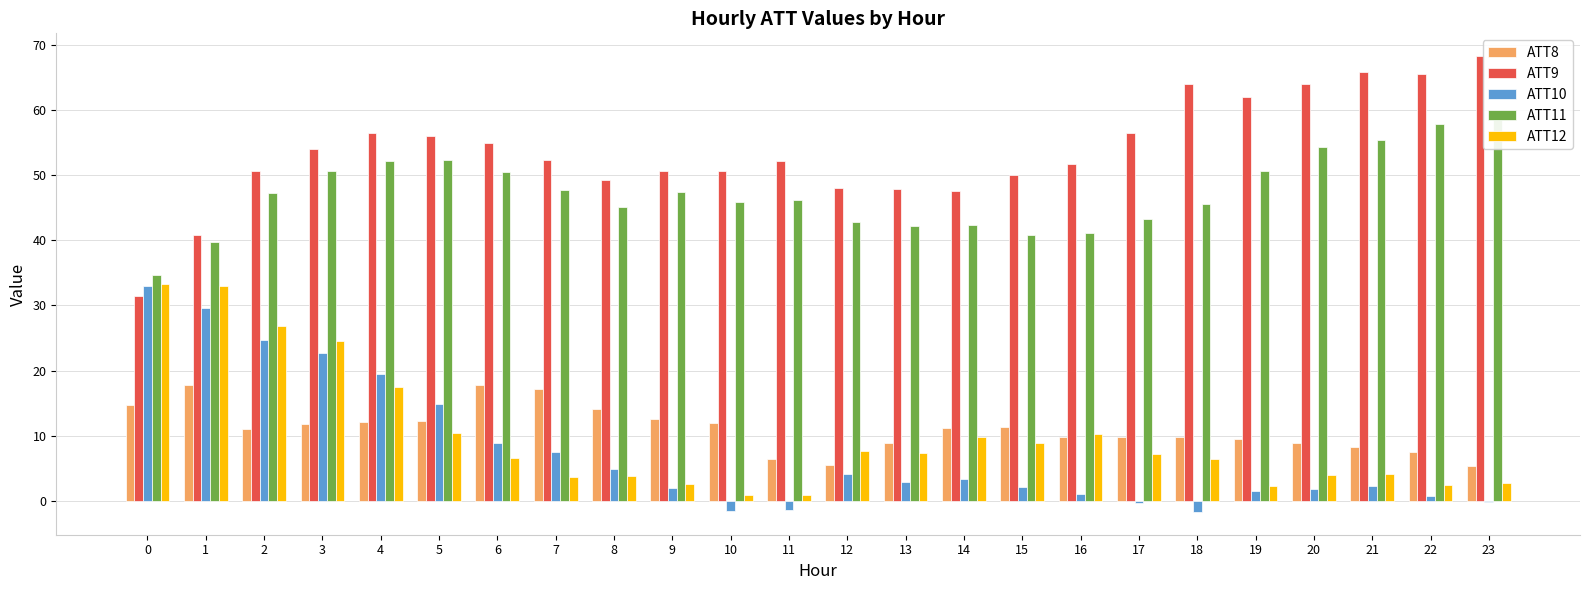

What is the spread (max minus min) of values at 21?

63.5